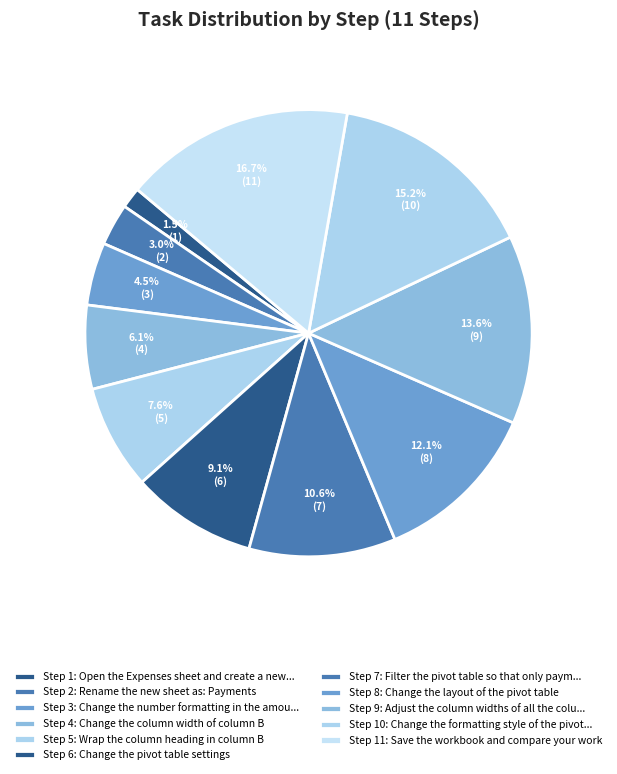

How many slices are in this pie chart?

11